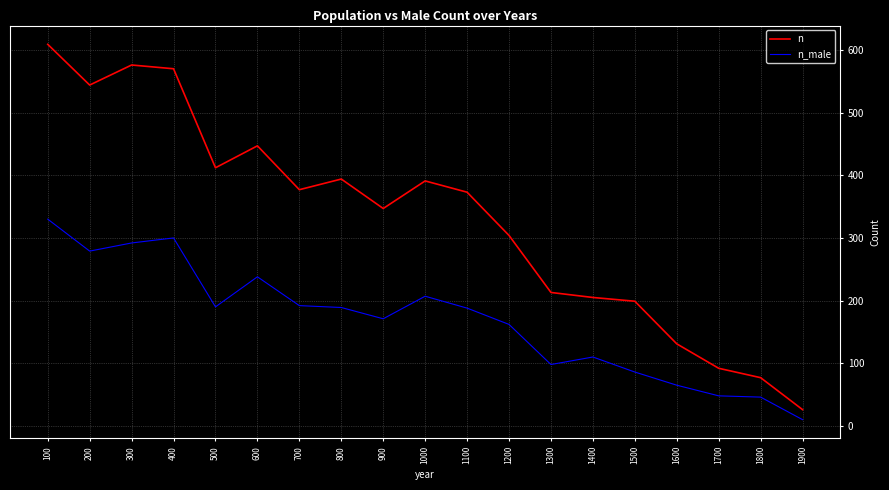

Rank the series by their maximum value, from highest to lowest.

n, n_male